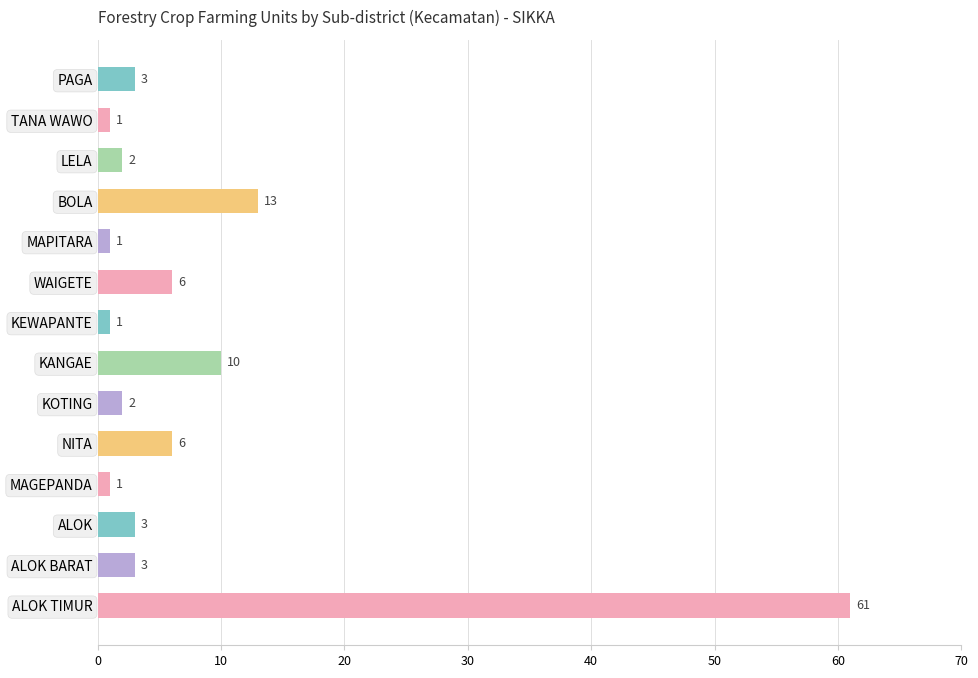

How many data points are less than 3?

6